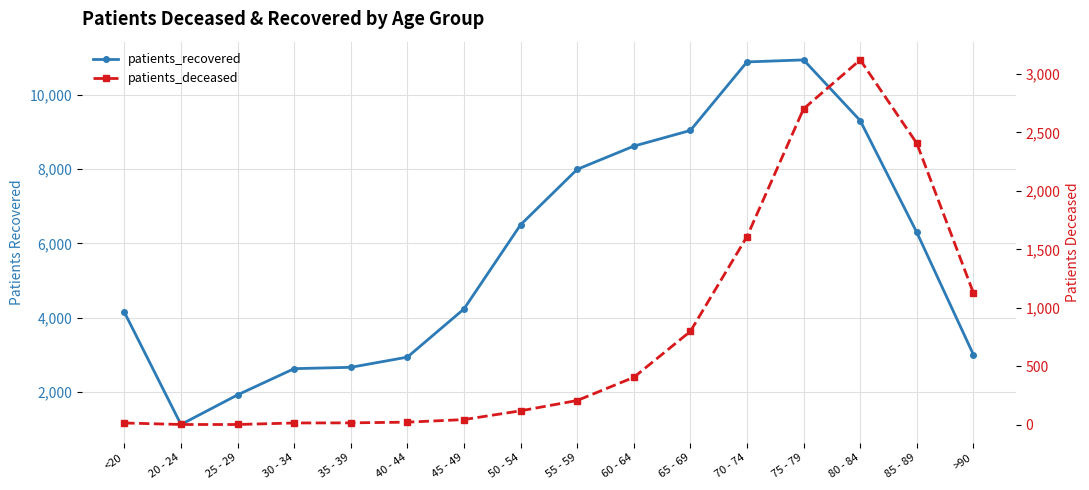

Is it true that patients_recovered equals 2249 at 80 - 84?

False